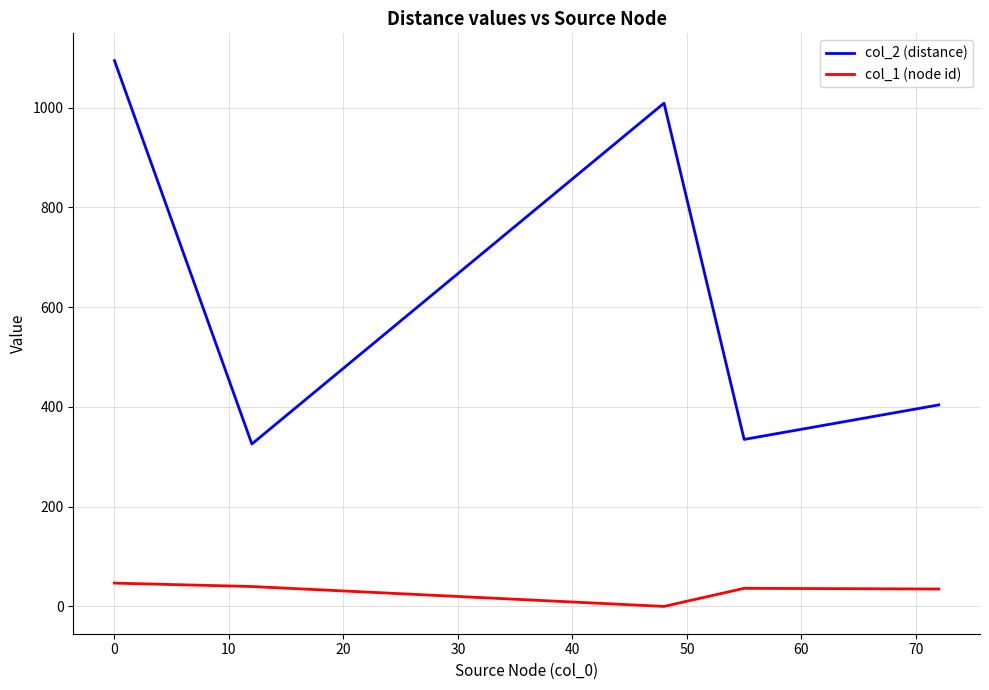

Rank the series by their average value, from highest to lowest.

col_2 (distance), col_1 (node id)